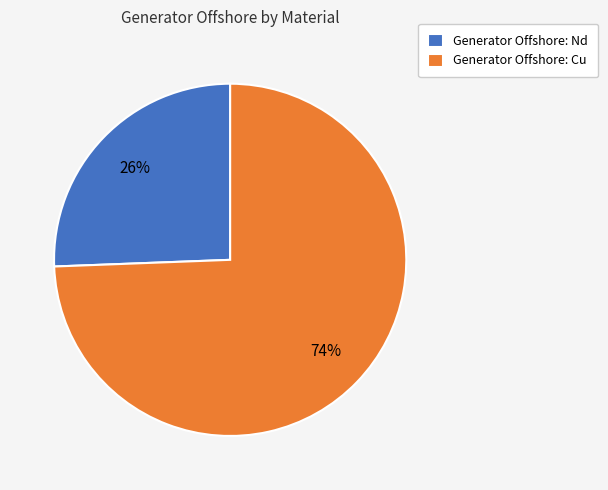

Count the number of slices in the pie.

2